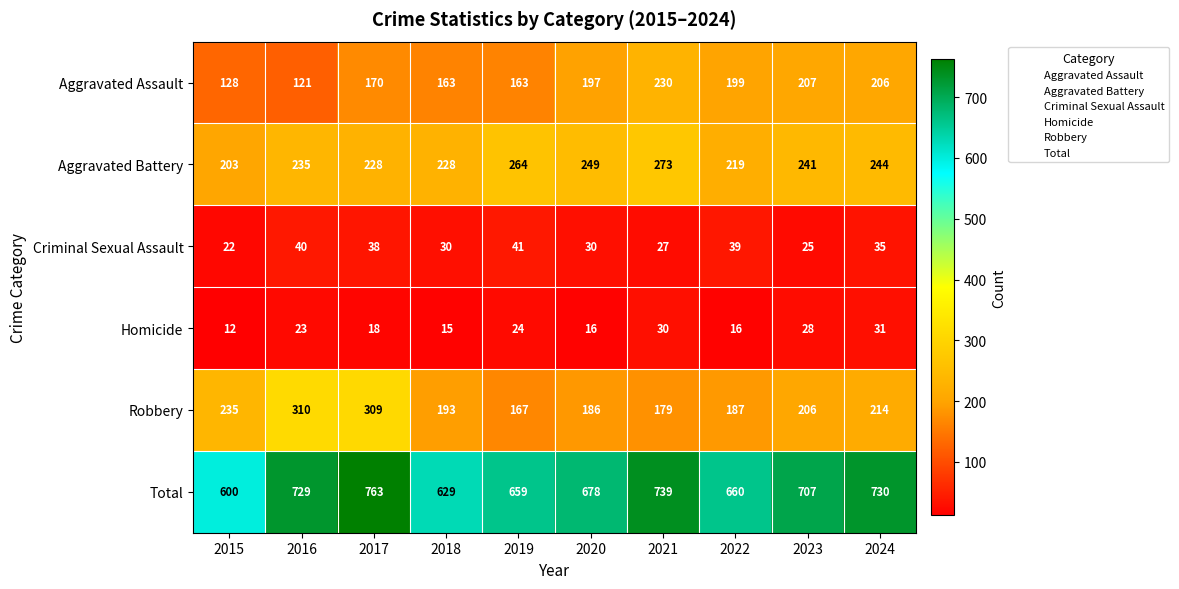

At which category is the sum across all series the highest?

2017